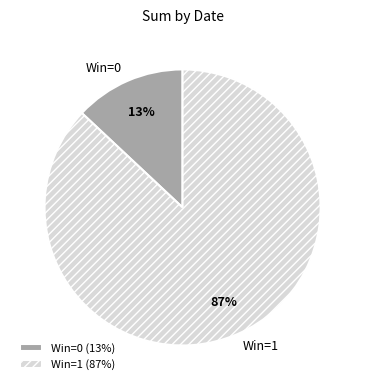

To the nearest percent, what is the difference between the largest and smallest slice percentages?

74%